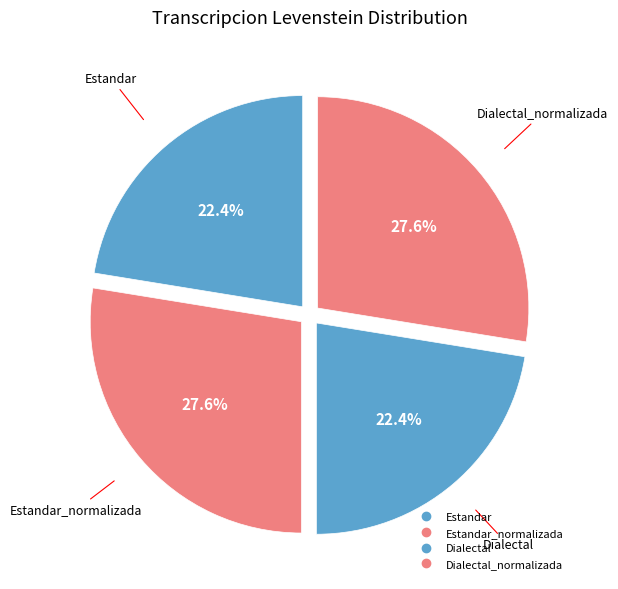

Which slice is the smallest?

Estandar